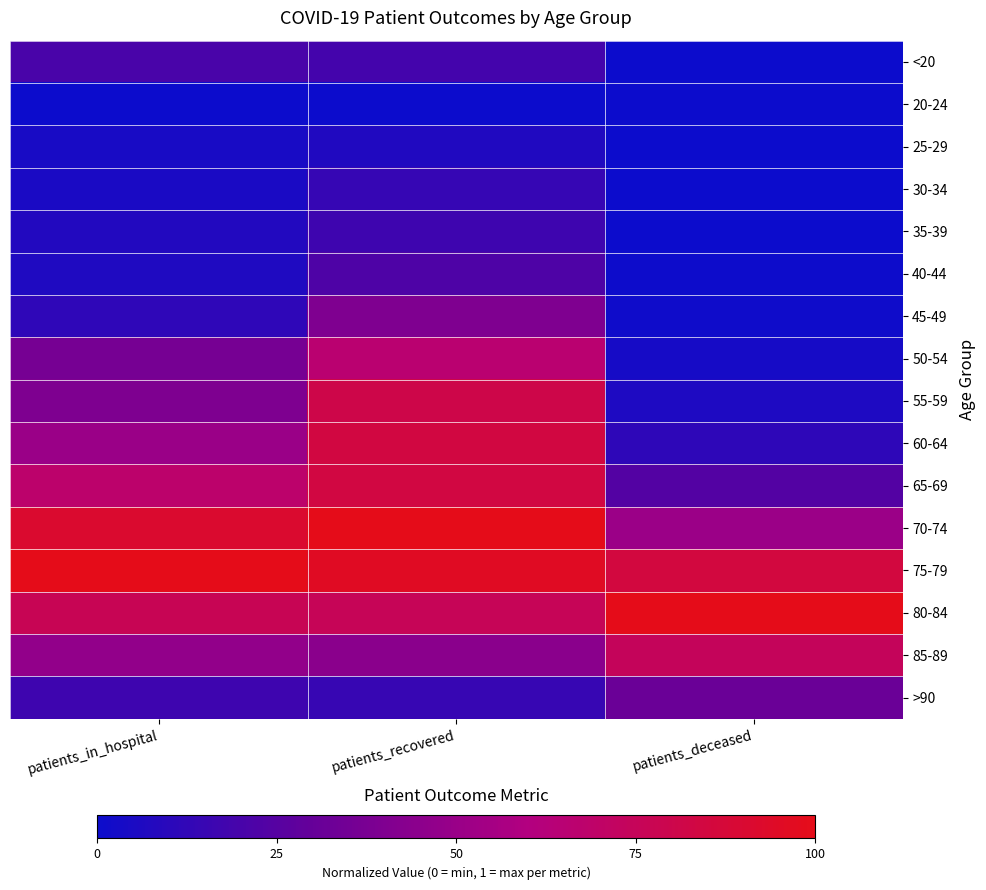

At how many categories does at least one series exceed 0?

3